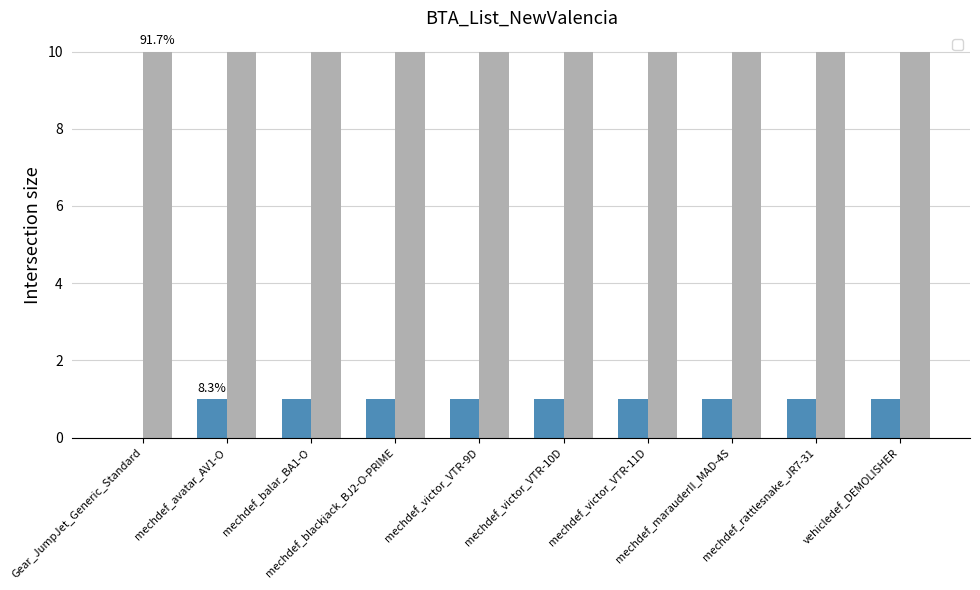

Rank the categories by value from lowest to highest.

Gear_JumpJet_Generic_Standard, mechdef_avatar_AV1-O, mechdef_balar_BA1-O, mechdef_blackjack_BJ2-O-PRIME, mechdef_victor_VTR-9D, mechdef_victor_VTR-10D, mechdef_victor_VTR-11D, mechdef_marauderII_MAD-4S, mechdef_rattlesnake_JR7-31, vehicledef_DEMOLISHER